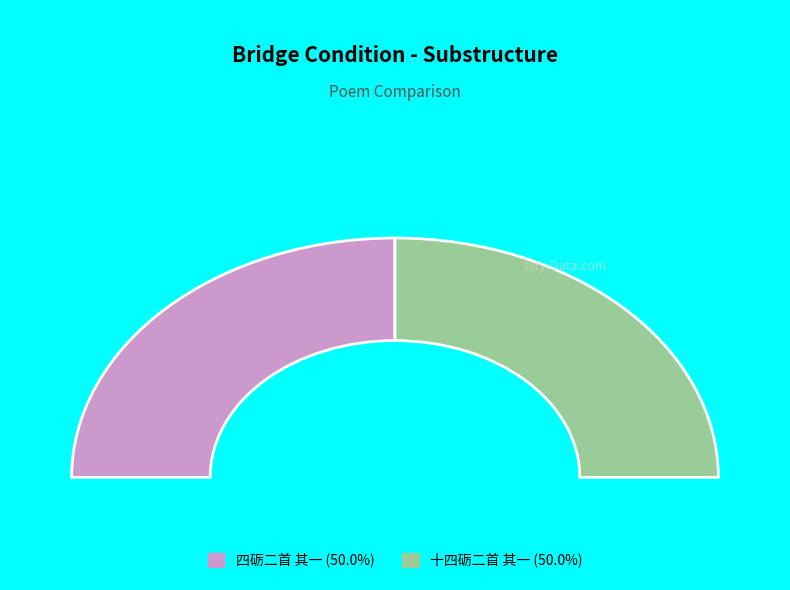

Approximately how many times larger is the value at 十四砺二首 其一 compared to 四砺二首 其一?

1.0